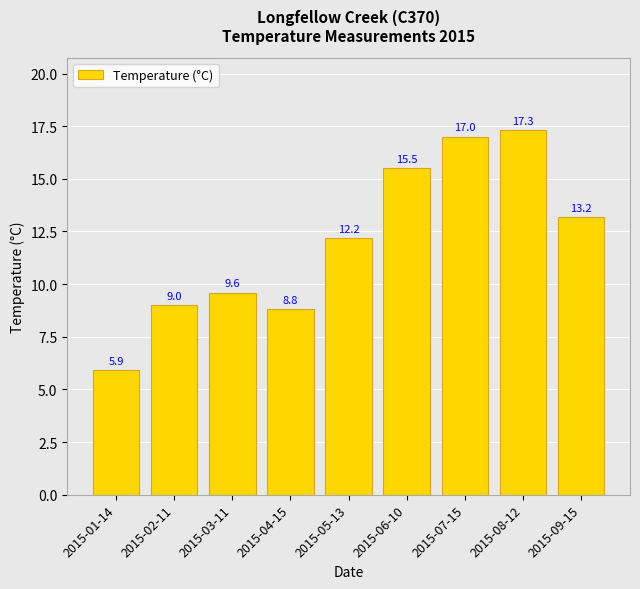

Reading left to right, list all the values displayed in this chart.

2015-01-14=5.9	2015-02-11=9.0	2015-03-11=9.6	2015-04-15=8.8	2015-05-13=12.2	2015-06-10=15.5	2015-07-15=17.0	2015-08-12=17.3	2015-09-15=13.2